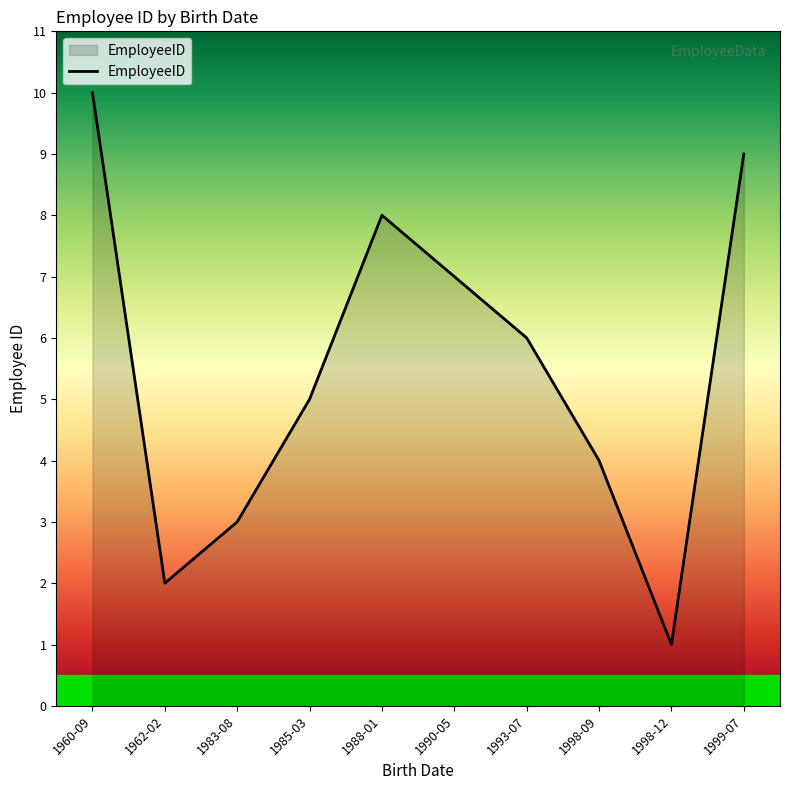

Rank the categories by value from lowest to highest.

1998-12, 1962-02, 1983-08, 1998-09, 1985-03, 1993-07, 1990-05, 1988-01, 1999-07, 1960-09